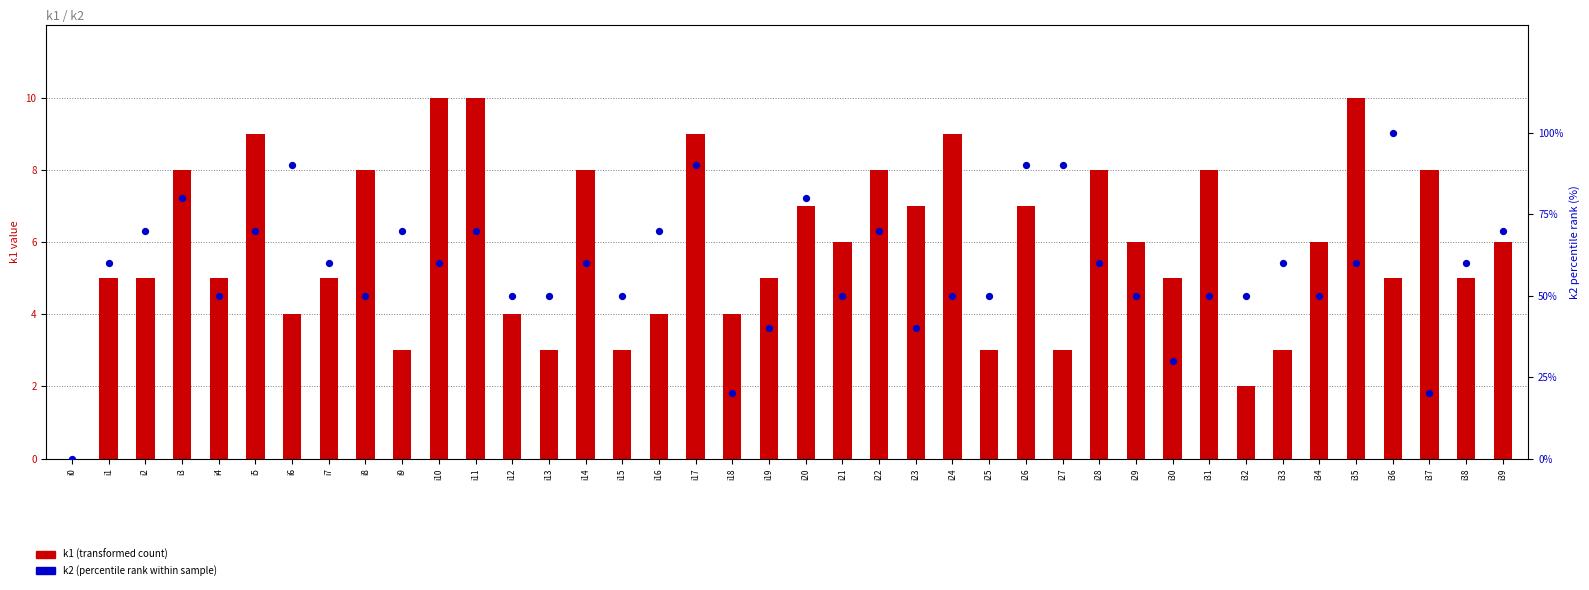

Which series has the largest Y range (max minus min)?

k2 (percentile rank)